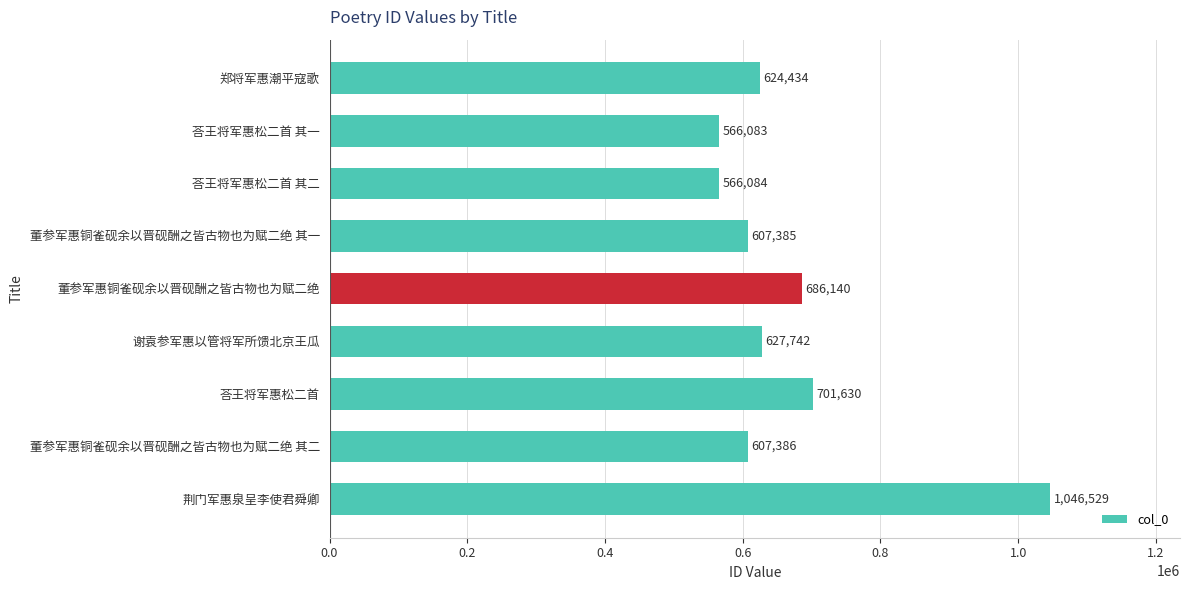

Between 荅王将军惠松二首 and 郑将军惠潮平寇歌, which is larger?

荅王将军惠松二首